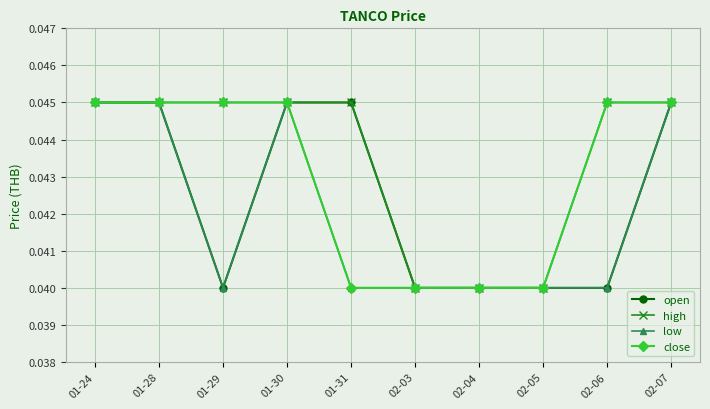

How many data points does each series have?

10